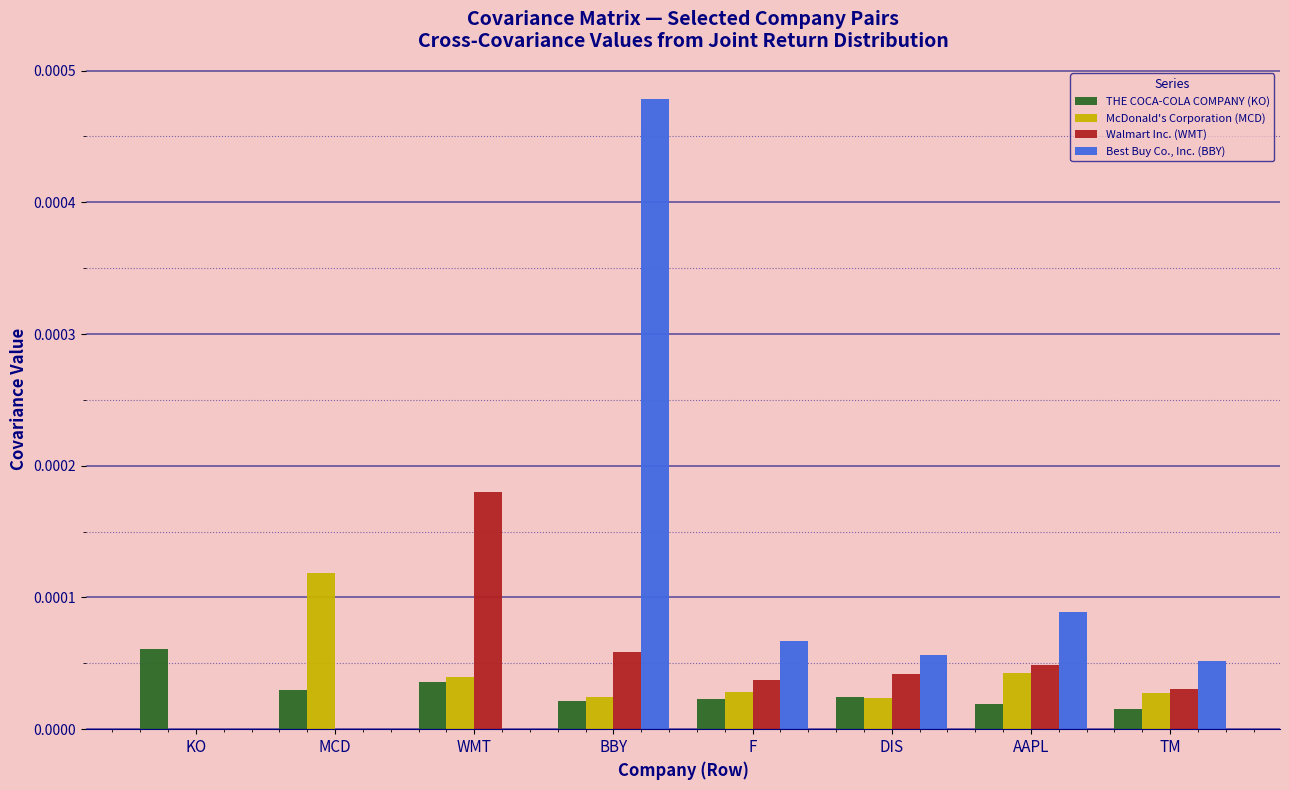

Which series has the widest spread of values?

Best Buy Co., Inc. (BBY)